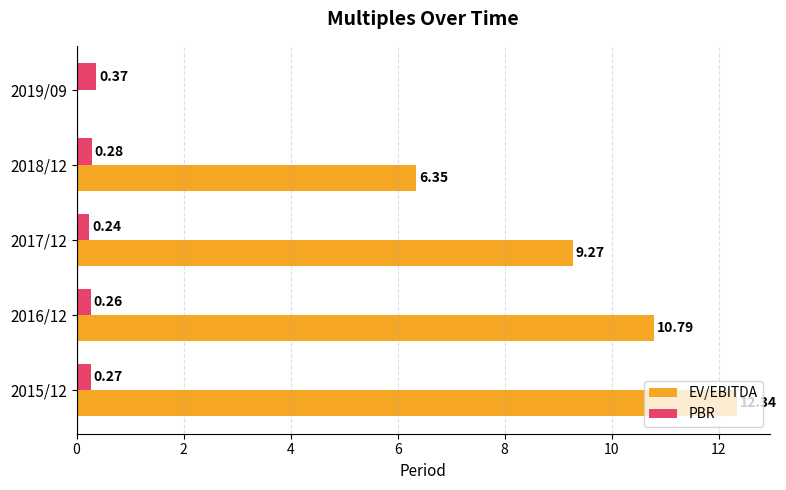

At which label is EV/EBITDA closest to 6?

2018/12